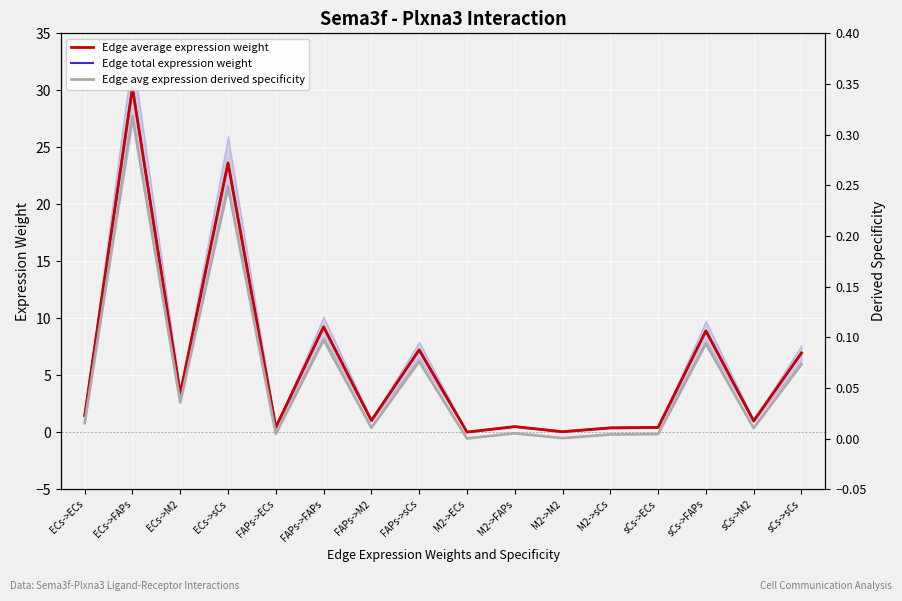

Which series has the largest total across all categories?

Edge average expression weight